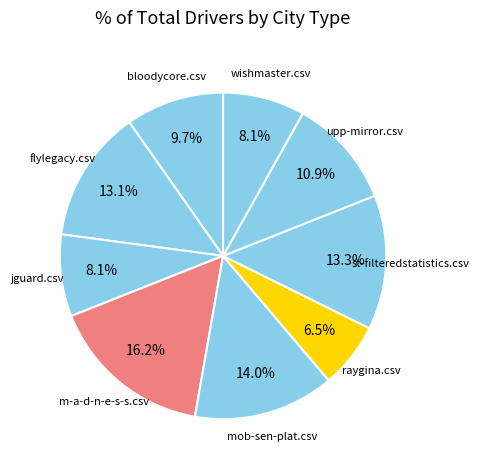

How many segments does this pie chart have?

9